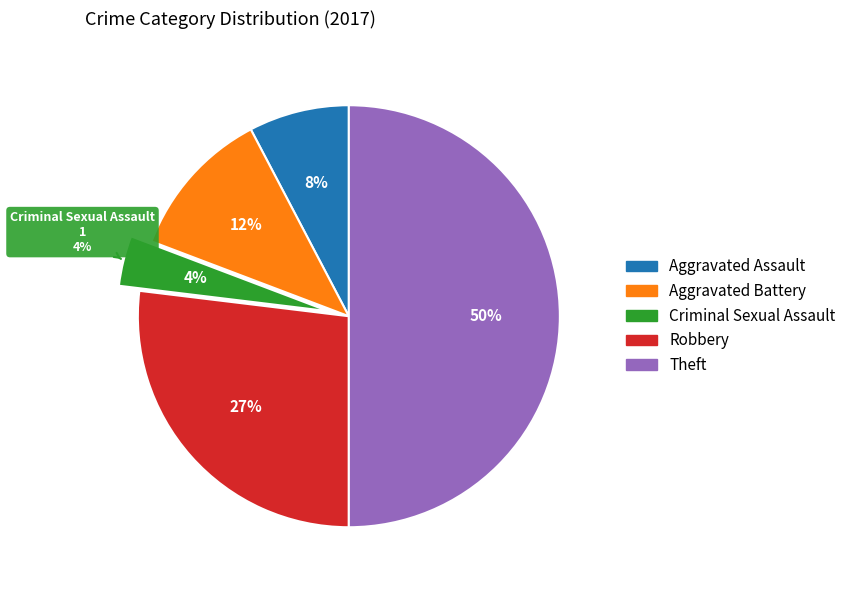

Count the number of slices in the pie.

5